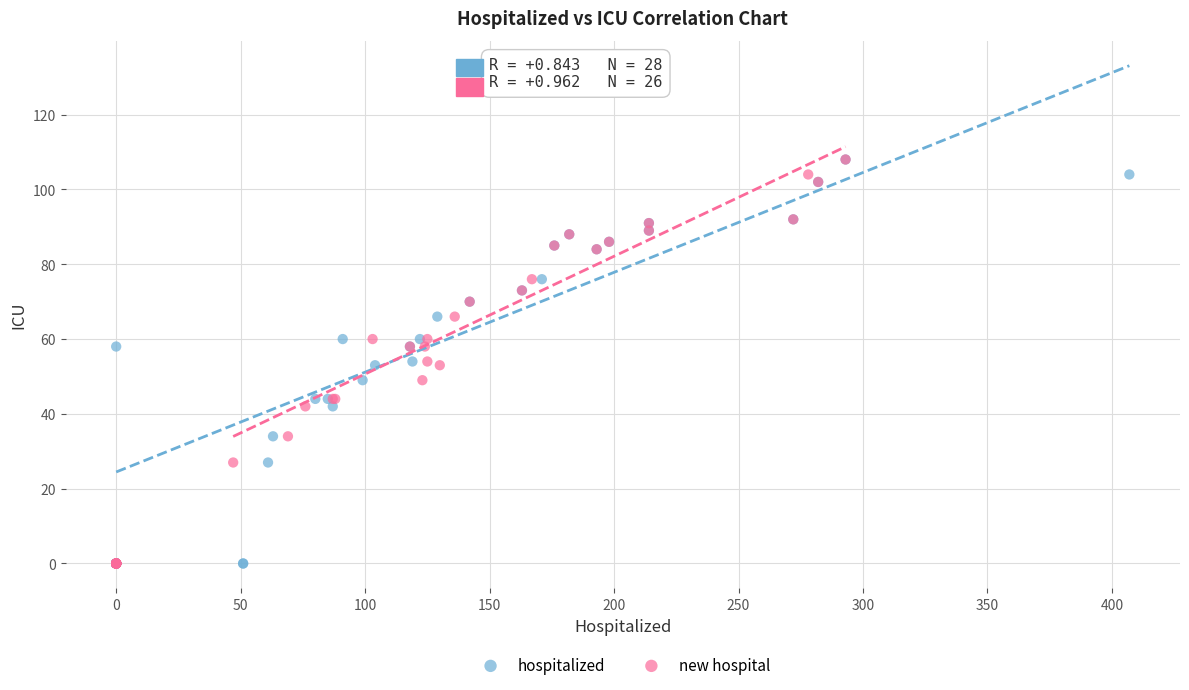

What are all the series names shown in the legend?

hospitalized, new hospital